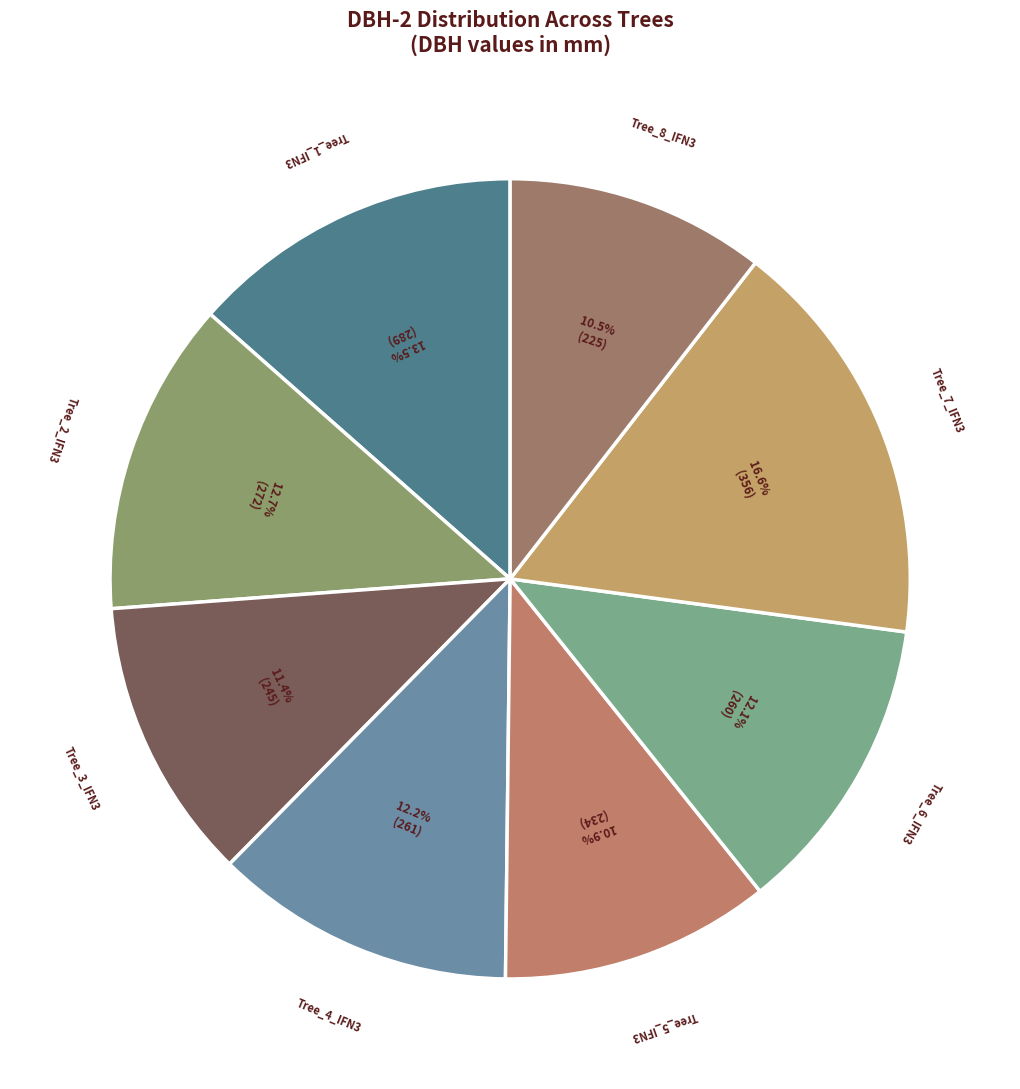

Count the number of slices in the pie.

8